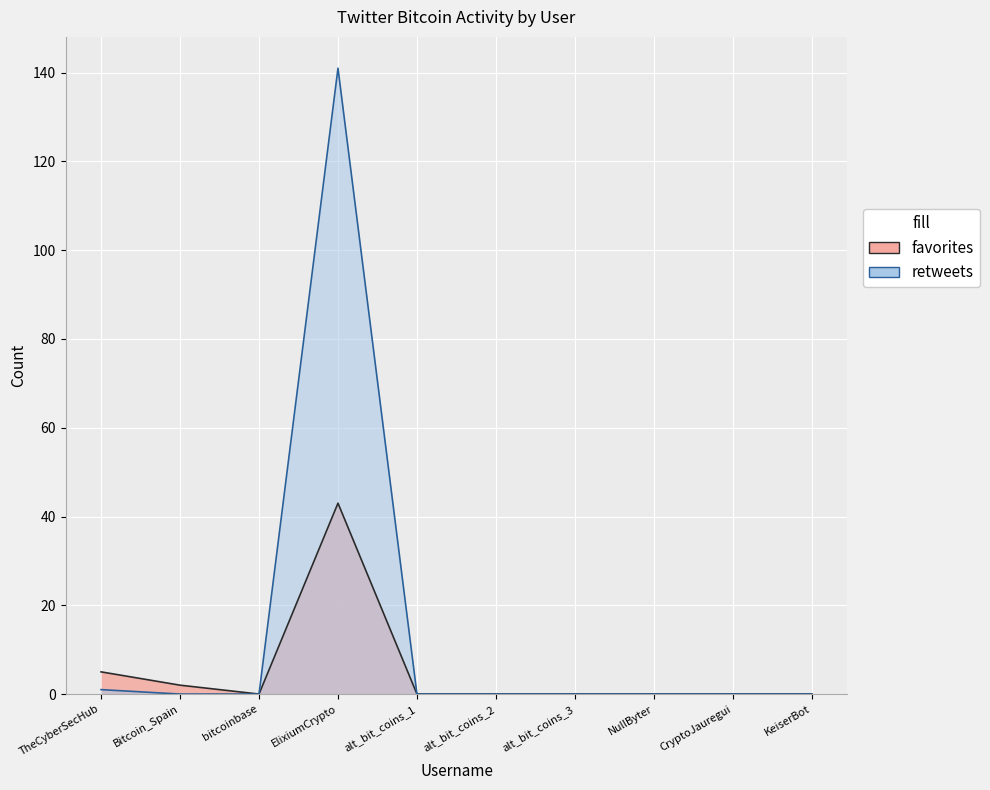

Rank the series at TheCyberSecHub from lowest to highest value.

retweets, favorites